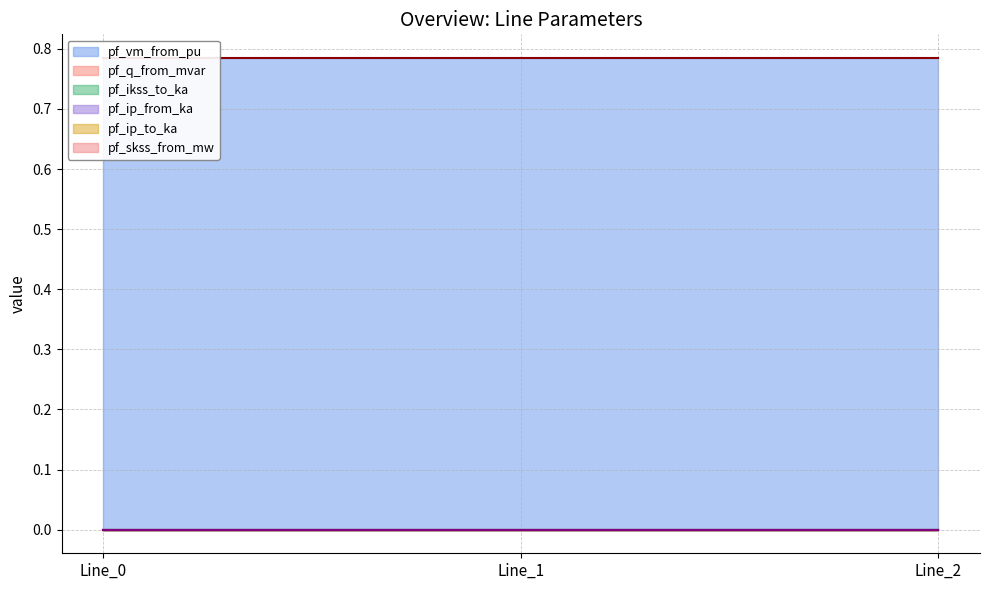

Reading left to right, list all the values displayed in this chart.

pf_vm_from_pu: 0.8	0.8	0.8
pf_q_from_mvar: 0.0	0.0	0.0
pf_ikss_to_ka: 0.0	0.0	0.0
pf_ip_from_ka: 0.0	0.0	0.0
pf_ip_to_ka: 0.0	0.0	0.0
pf_skss_from_mw: 0.0	0.0	0.0